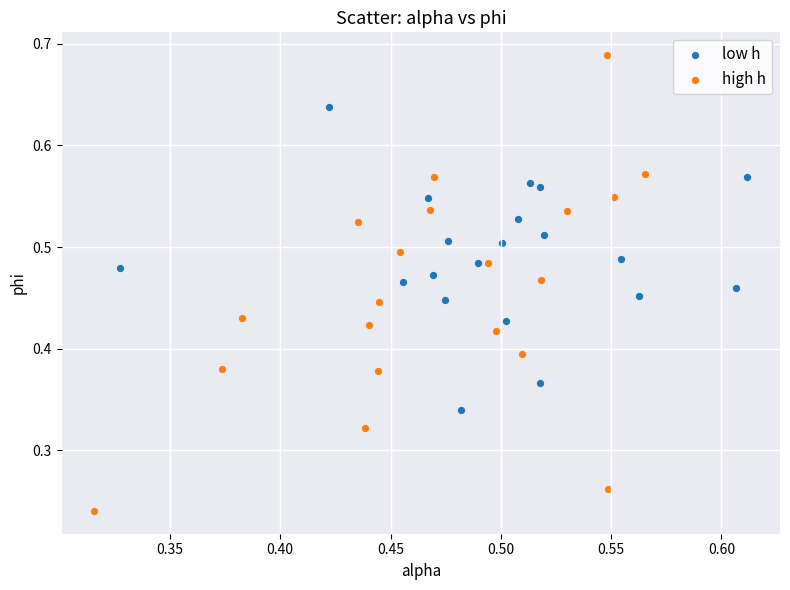

Which series contains the lowest Y value?

high h